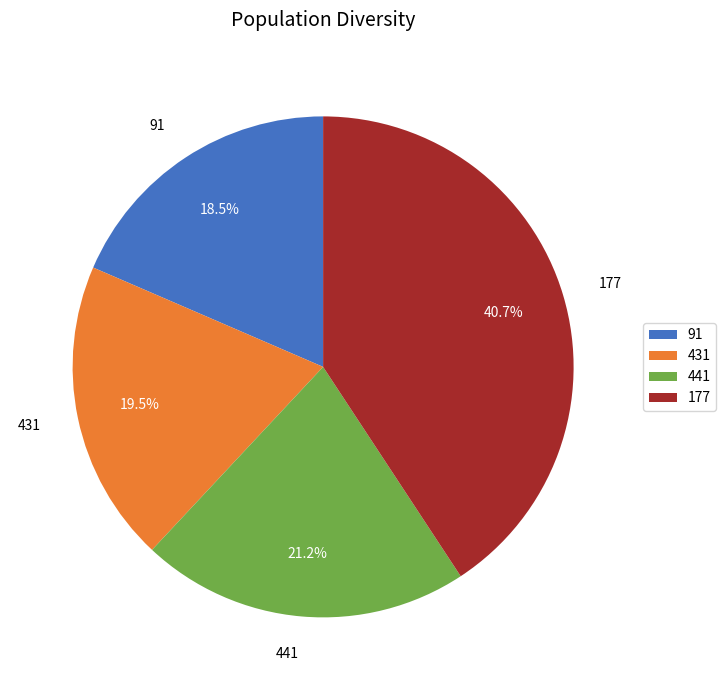

Does 177 account for over 50% of the chart?

No